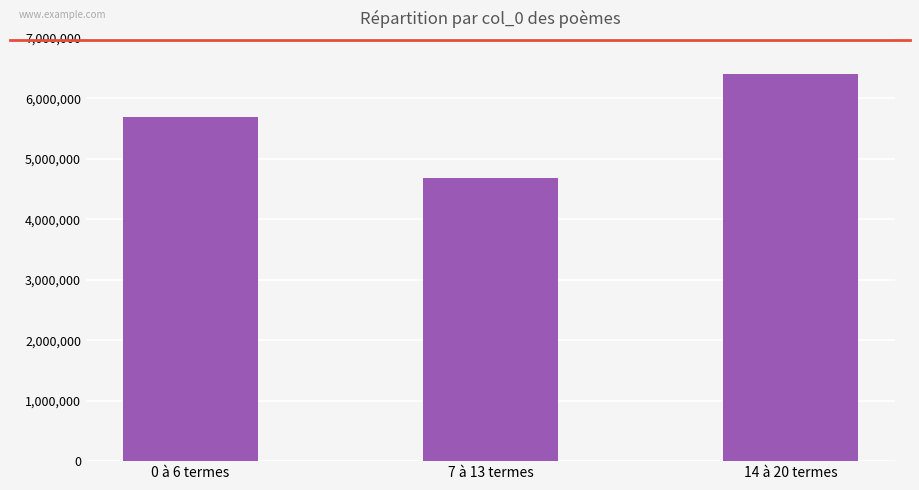

What is the change in value from 0 à 6 termes to 14 à 20 termes?

+725488